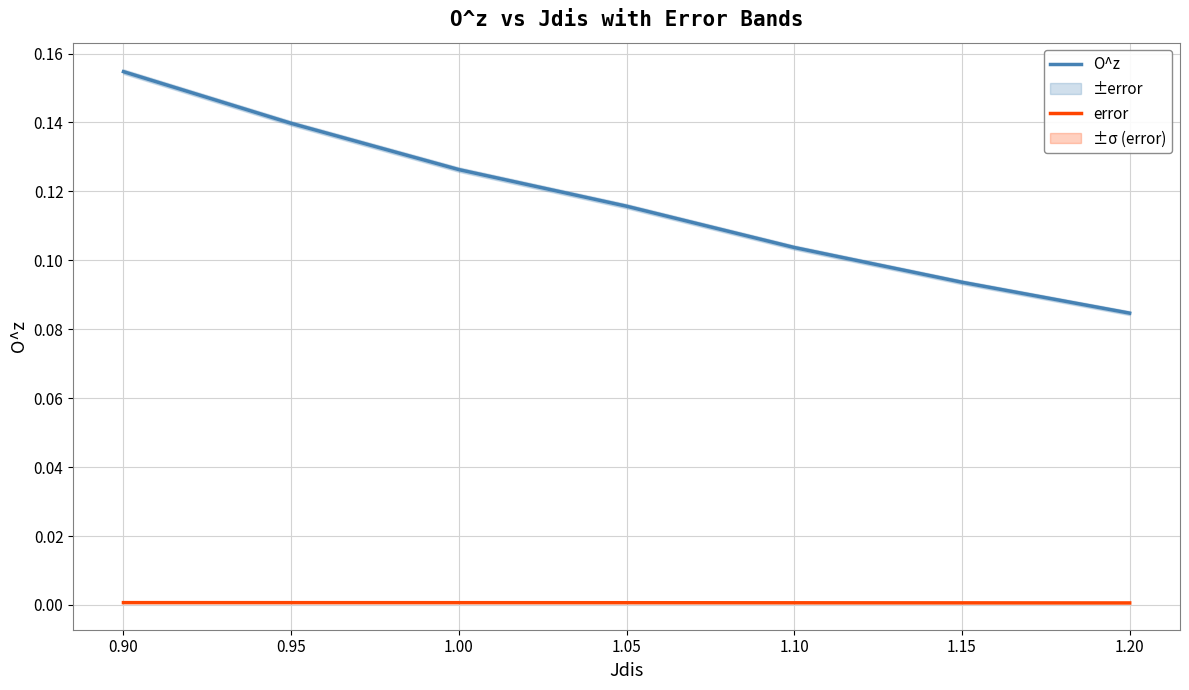

What is the maximum value for O^z?

0.2